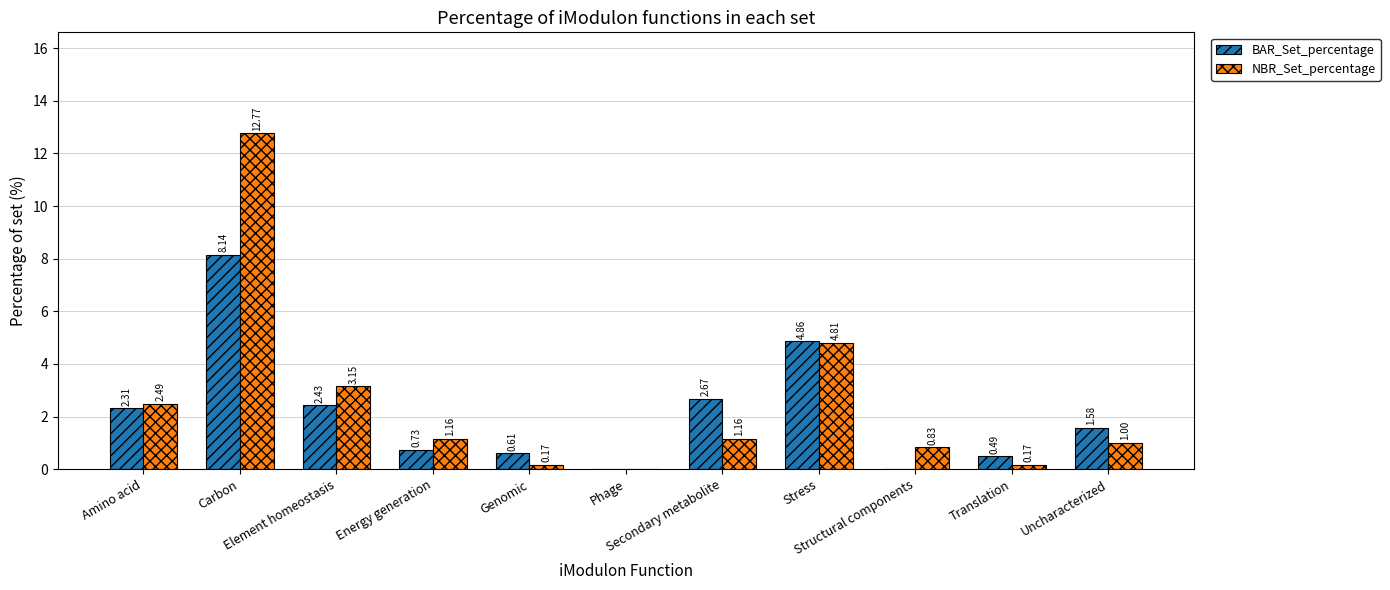

What is the sum of all BAR_Set_percentage values?

23.8